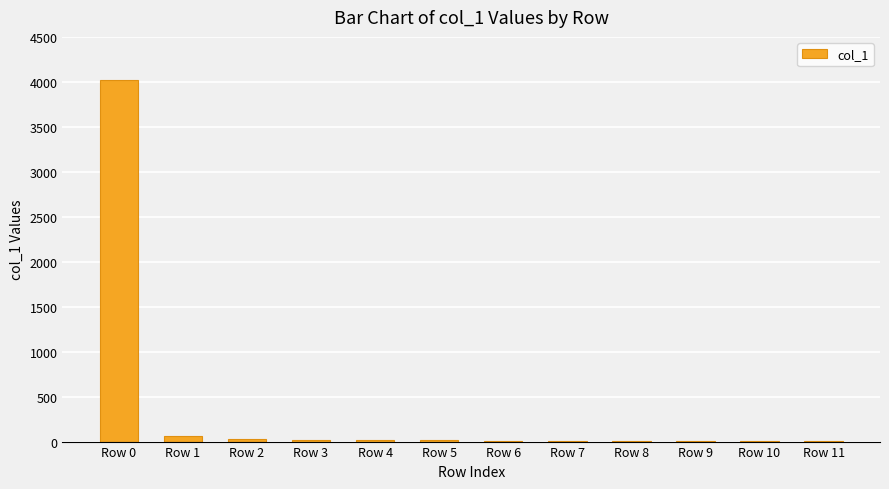

What is the greatest value displayed?

4023